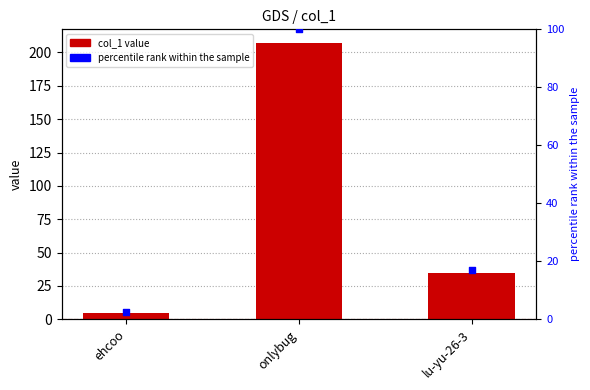

What are all the series names shown in the legend?

col_1, percentile rank within the sample